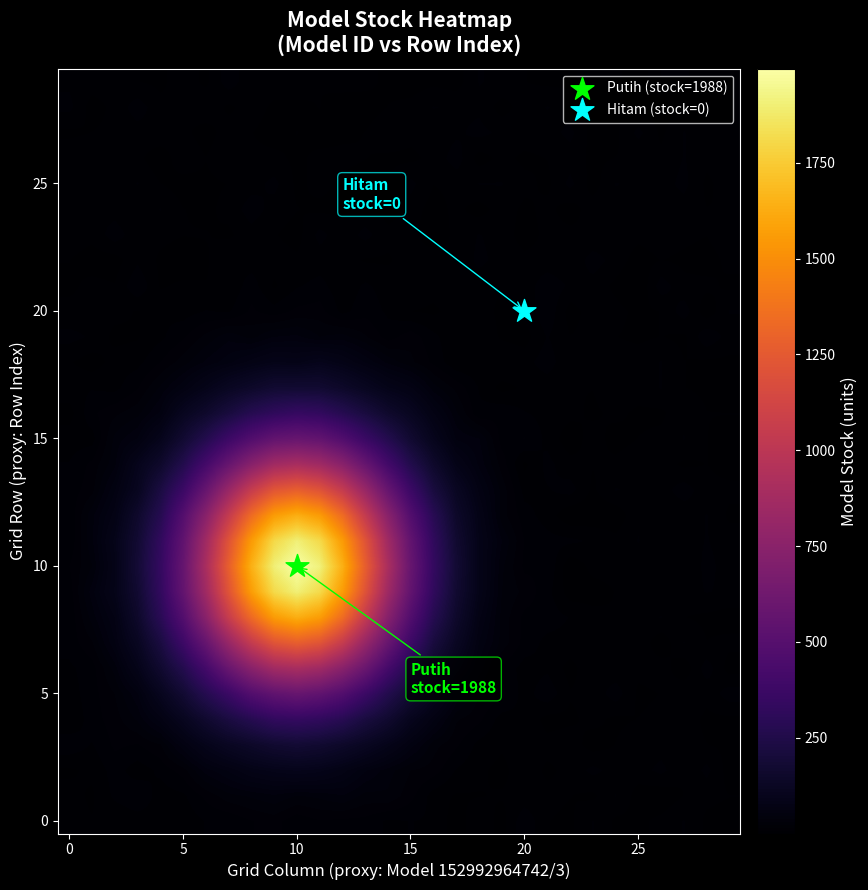

What is the greatest value displayed?

1996.0